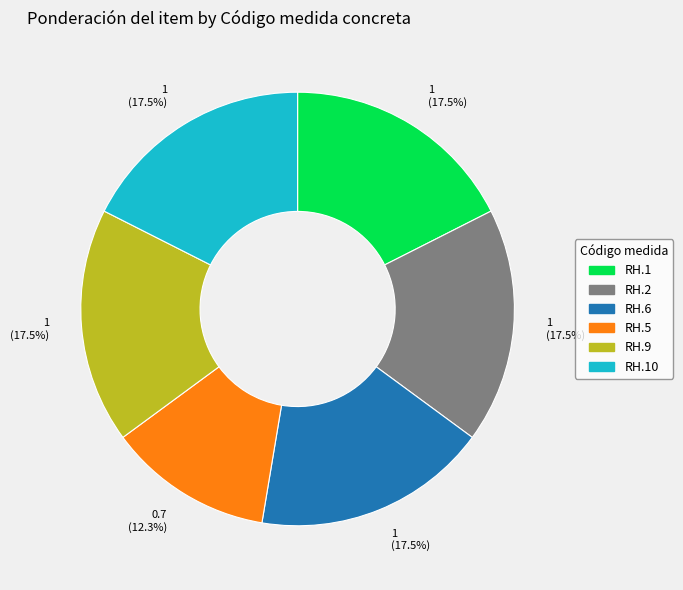

How many segments does this pie chart have?

6